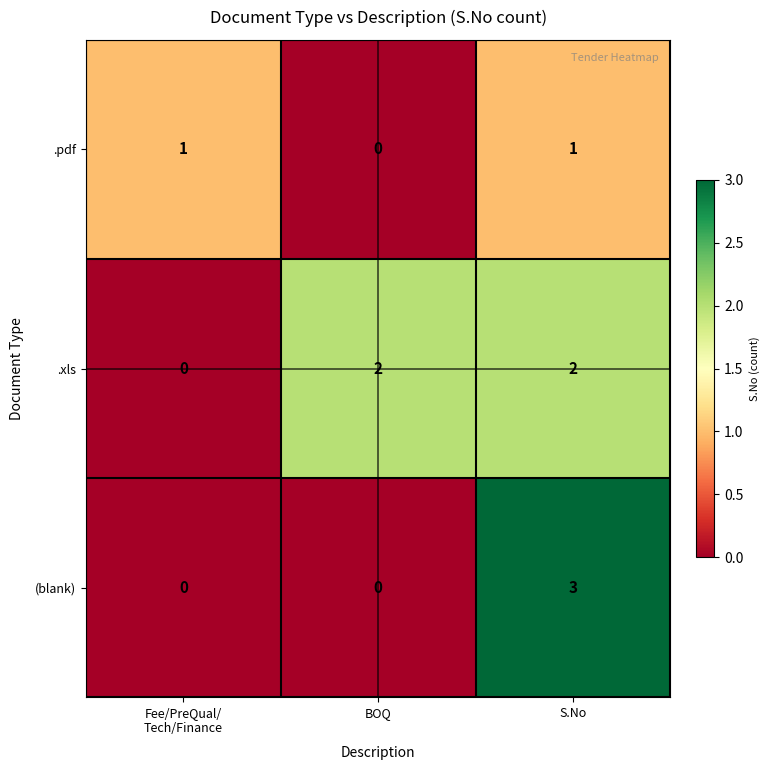

List the series in order of their overall mean, highest first.

.xls, (blank), .pdf